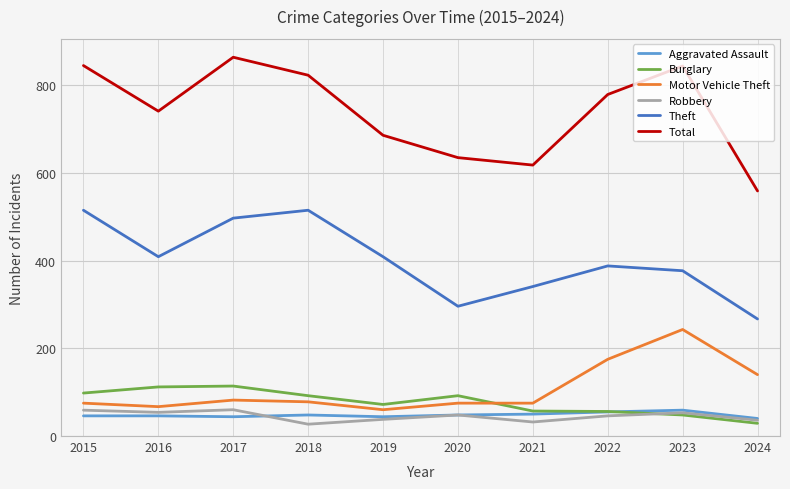

Between 2017 and 2020, which series saw the biggest shift?

Total